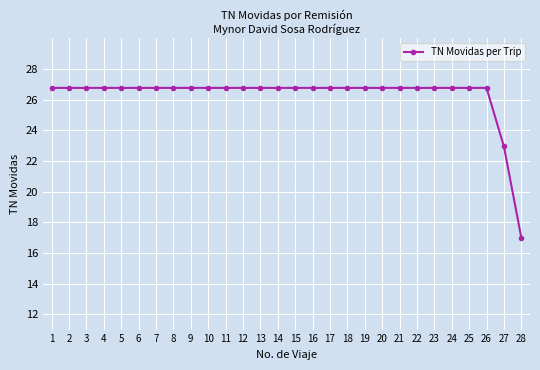

Where is the data nearest to the value 21?

27